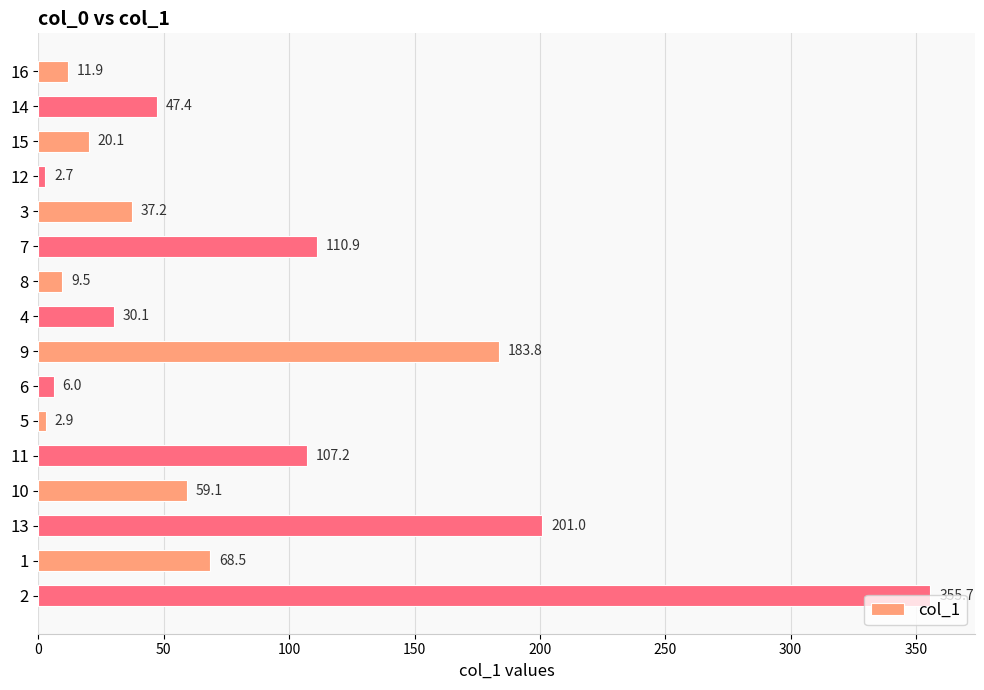

Which category has the lowest value across all series?

12